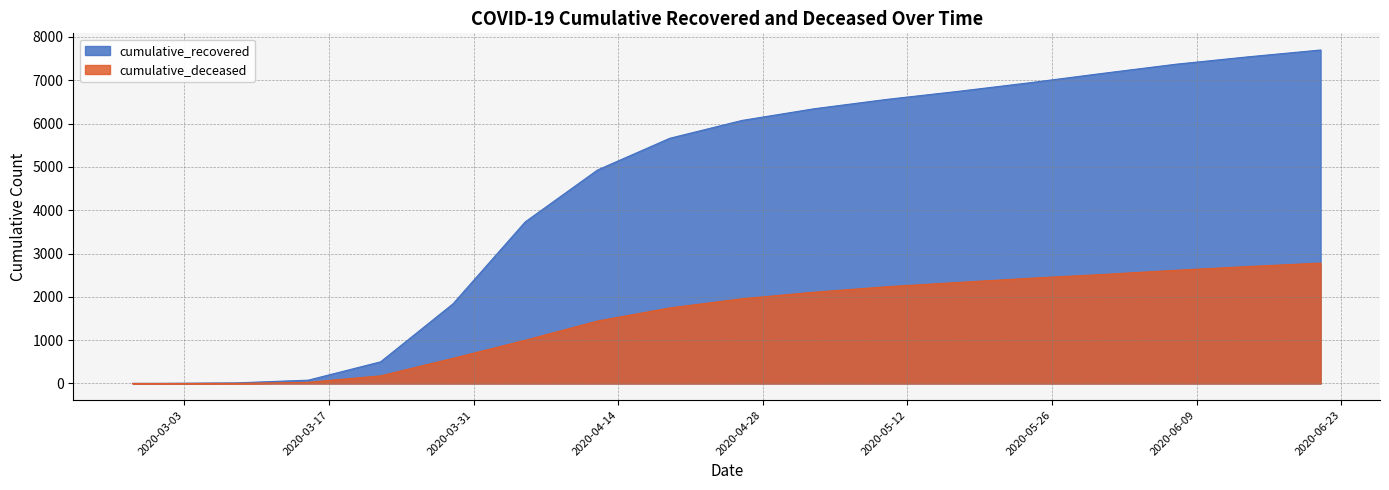

True or false: cumulative_recovered has a value of 12819 at 2020-06-21.

False